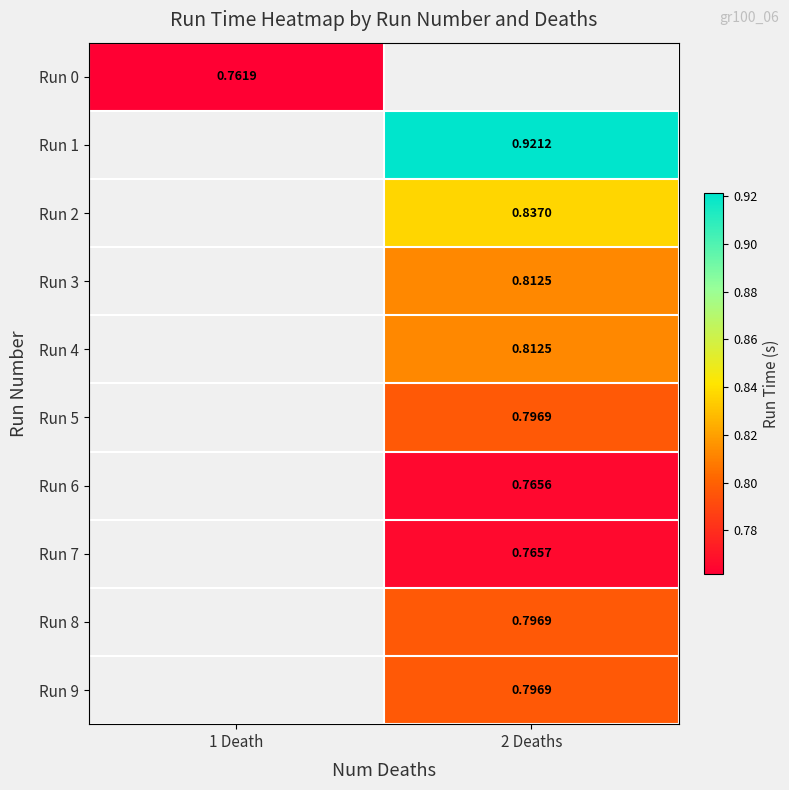

Read the Run 2 value at 2 Deaths.

0.8